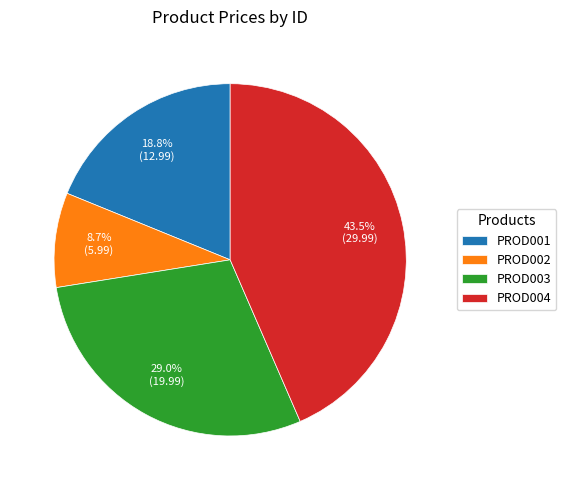

What is the largest slice in the pie chart?

PROD004